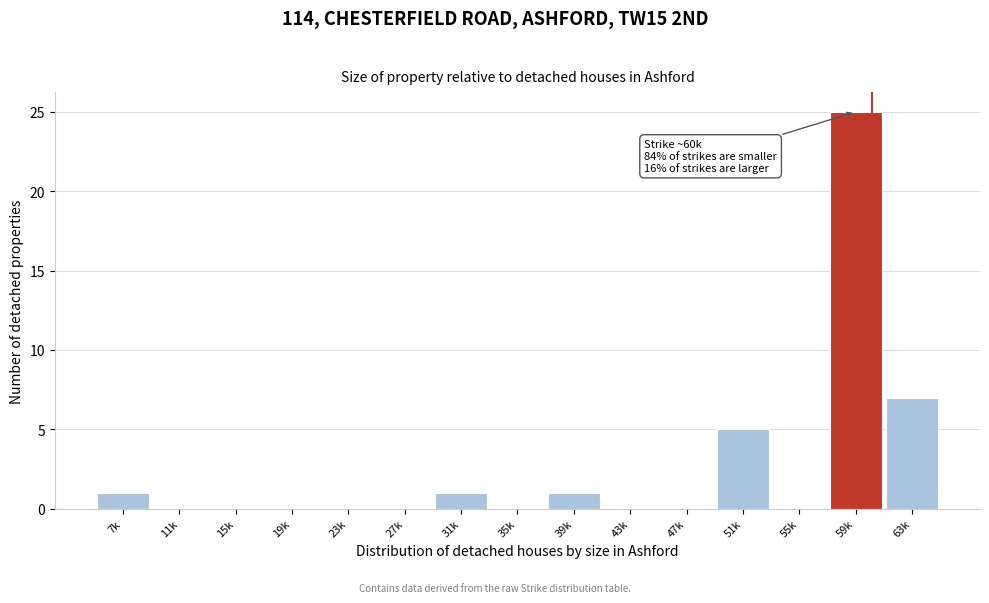

Reading left to right, list all the values displayed in this chart.

7k=1	11k=0	15k=0	19k=0	23k=0	27k=0	31k=1	35k=0	39k=1	43k=0	47k=0	51k=5	55k=0	59k=25	63k=7